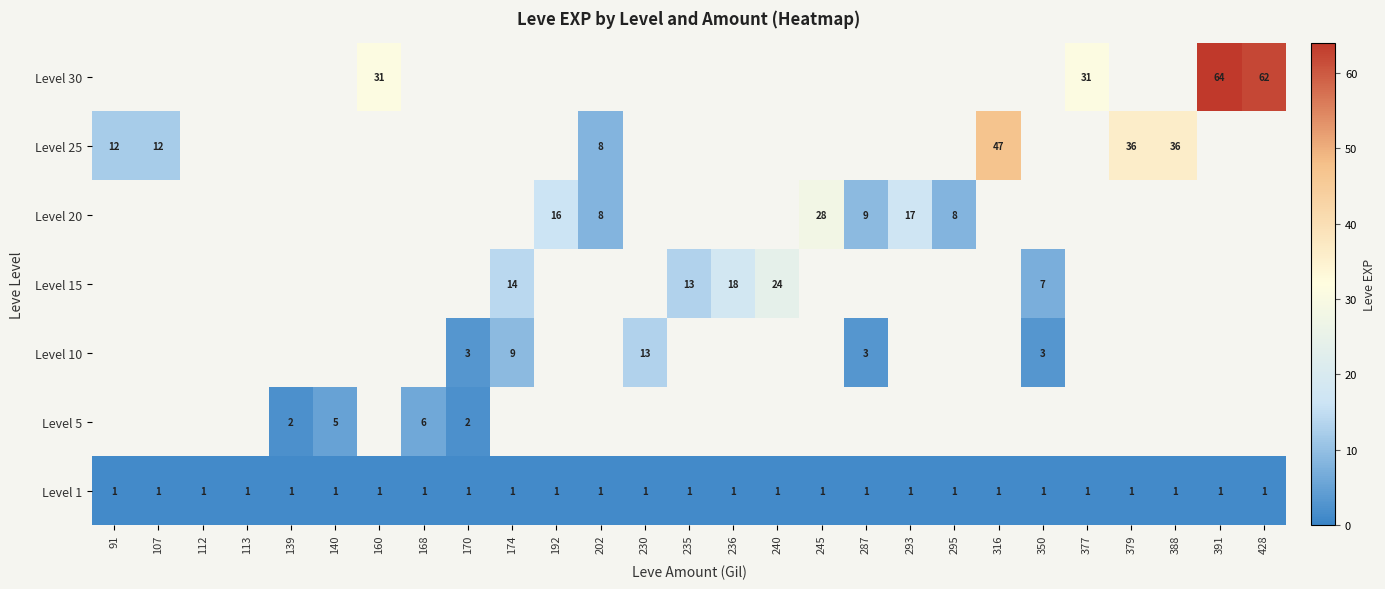

The Level 1 series shows 0.2 at 287. True or false?

False